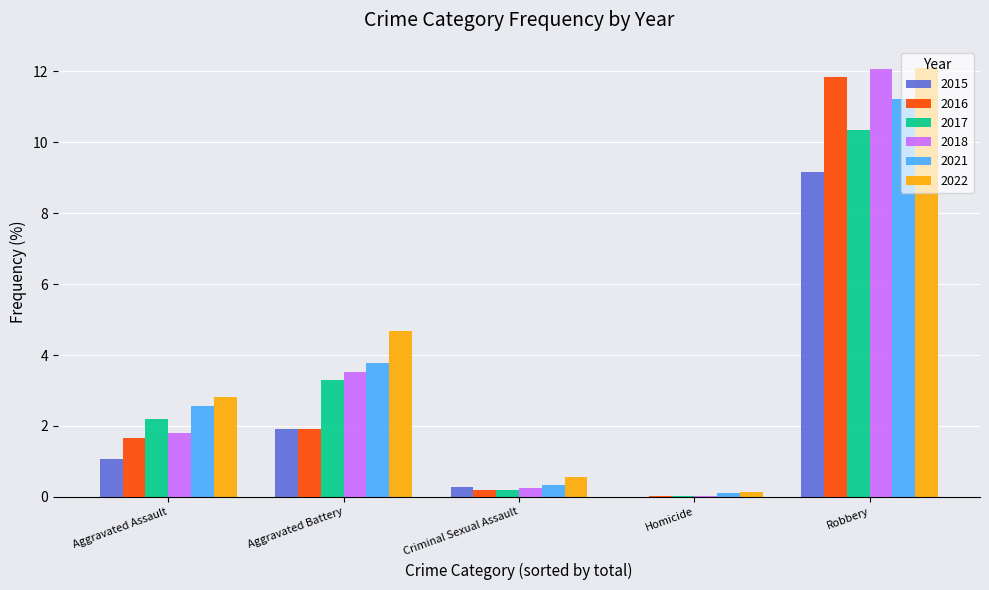

The 2017 series shows 0.0 at Homicide. True or false?

True